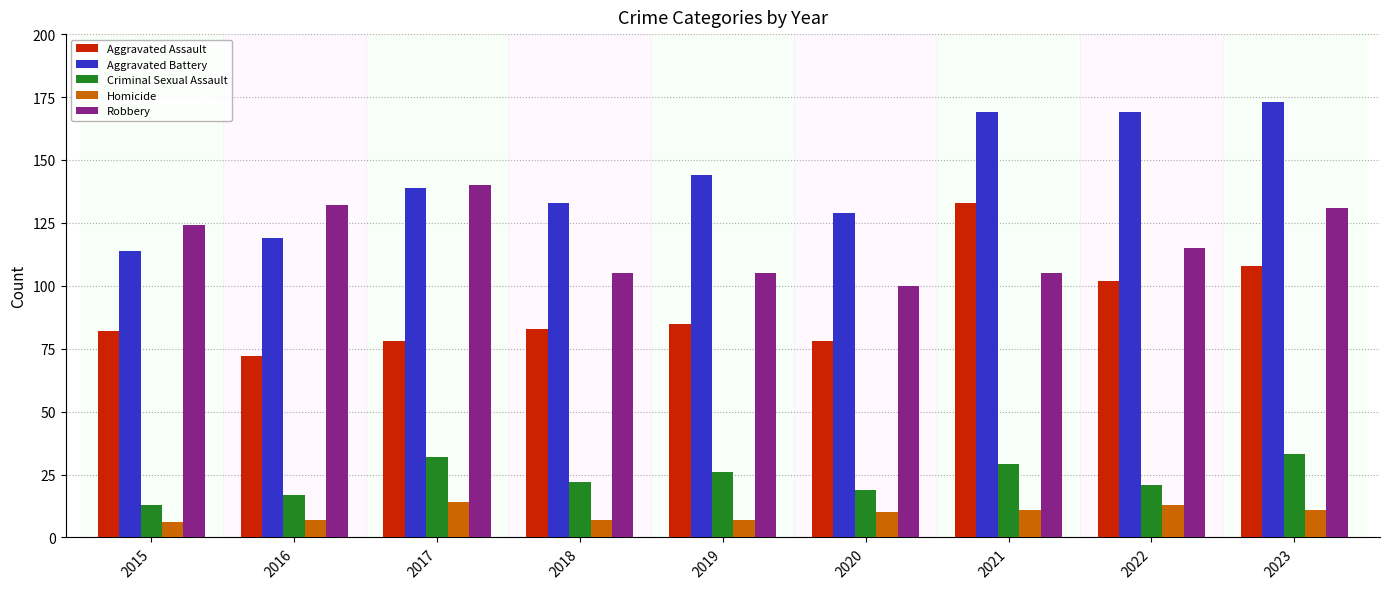

At which category is the sum across all series the highest?

2023